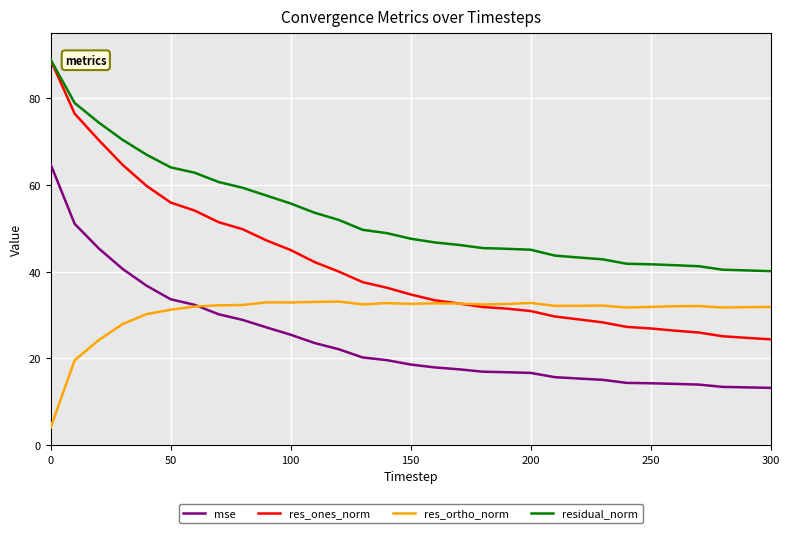

Which series has the largest total across all categories?

residual_norm